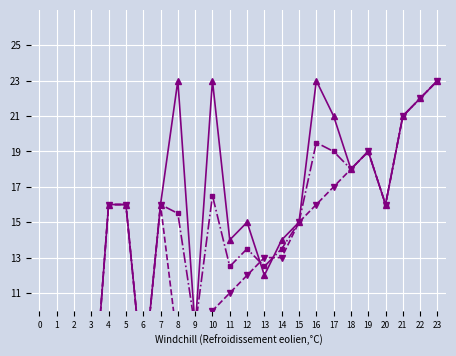

At which label is col_1_min closest to 12?

12